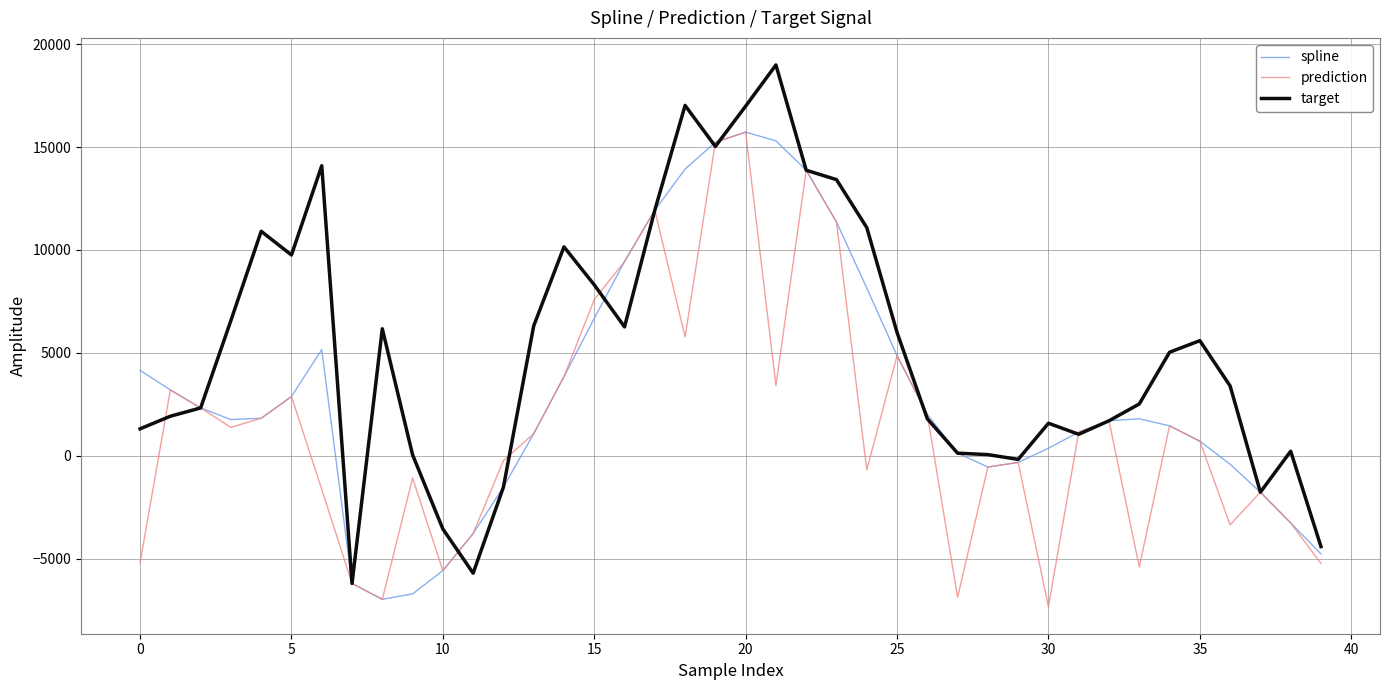

What is the difference between the maximum and minimum values in the prediction series?

23067.0